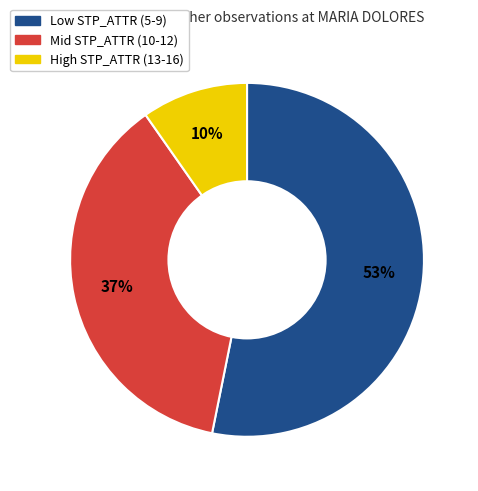

To the nearest percent, what is the difference between the largest and smallest slice percentages?

43%